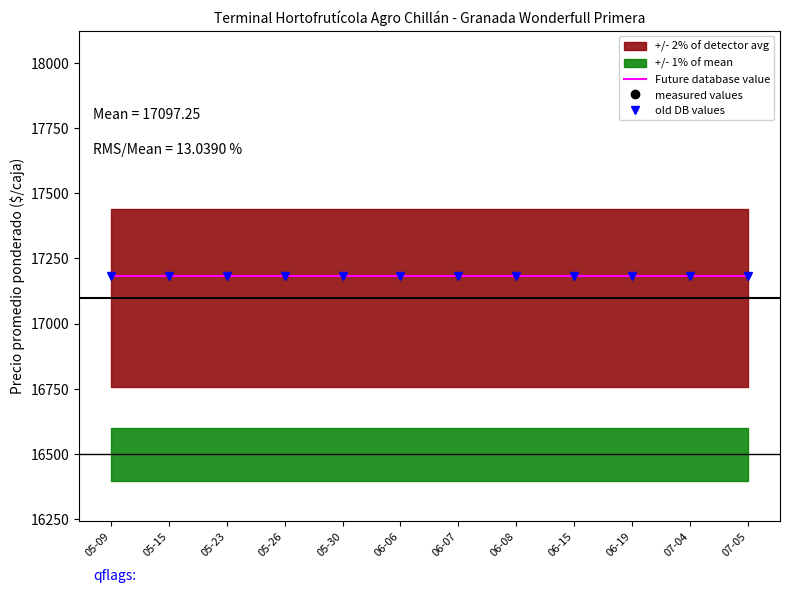

What is the average value of the Future database value series?

17180.6